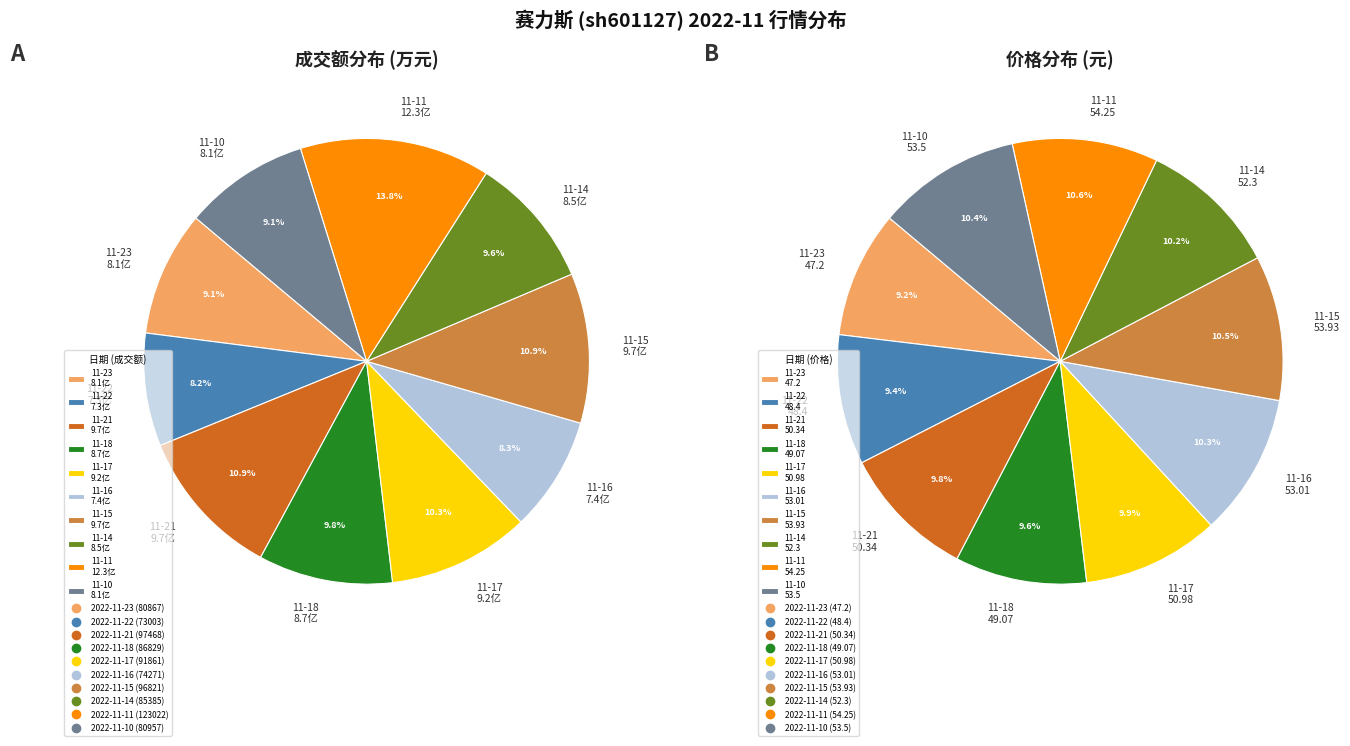

Combined, do 2022-11-21 and 2022-11-22 account for over 50%?

No